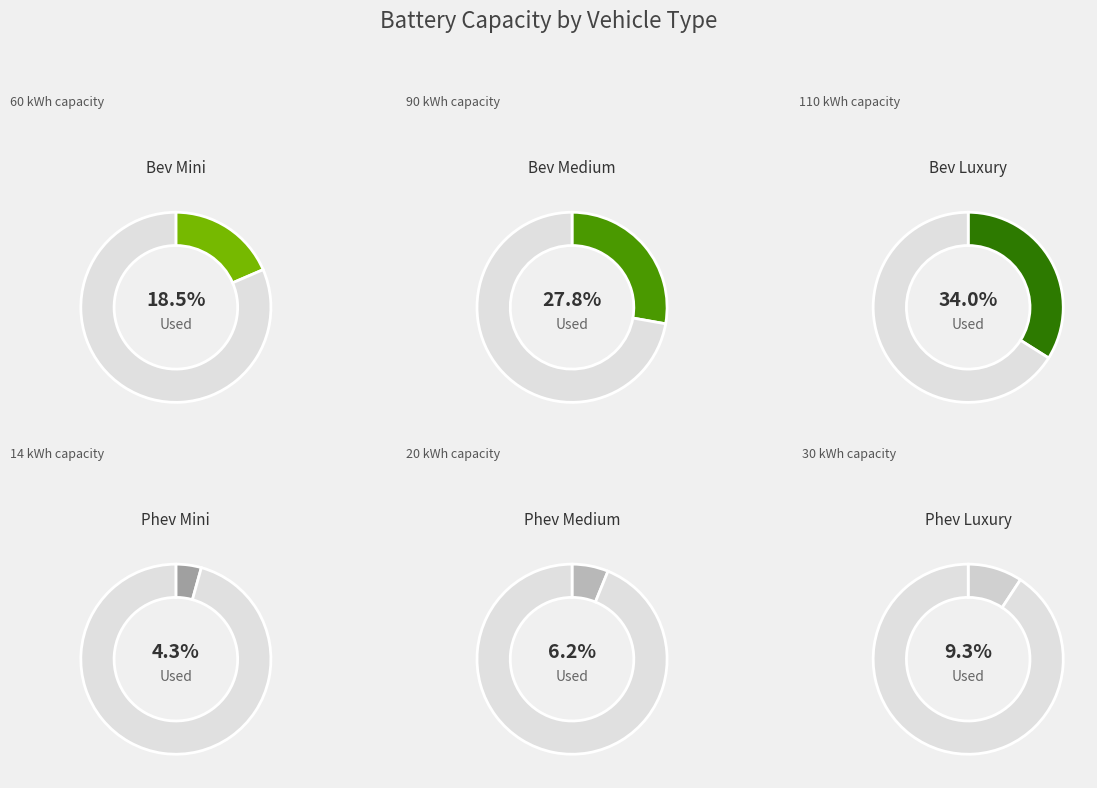

Count the number of slices in the pie.

6